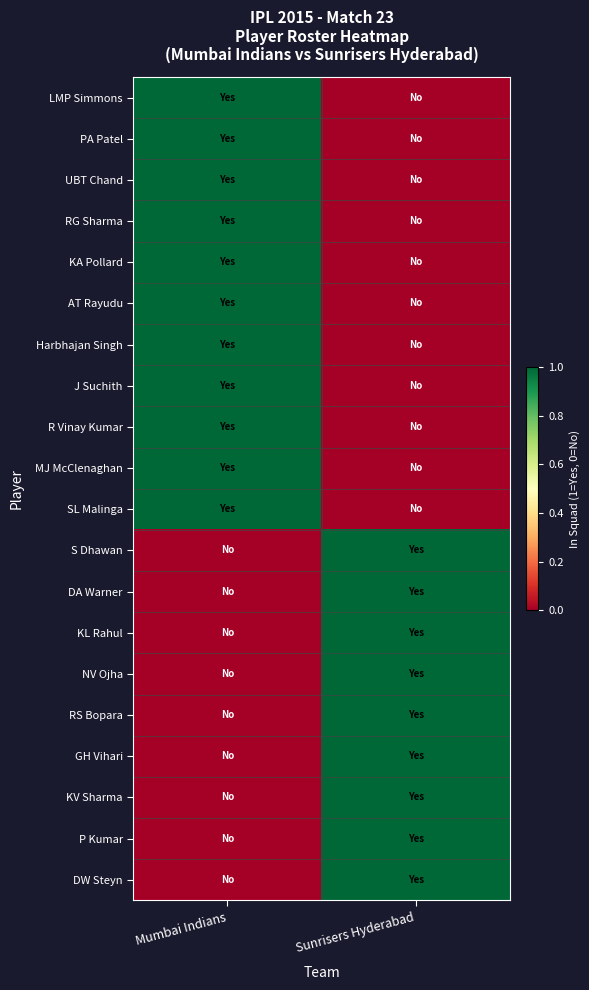

How many data points does each series have?

2